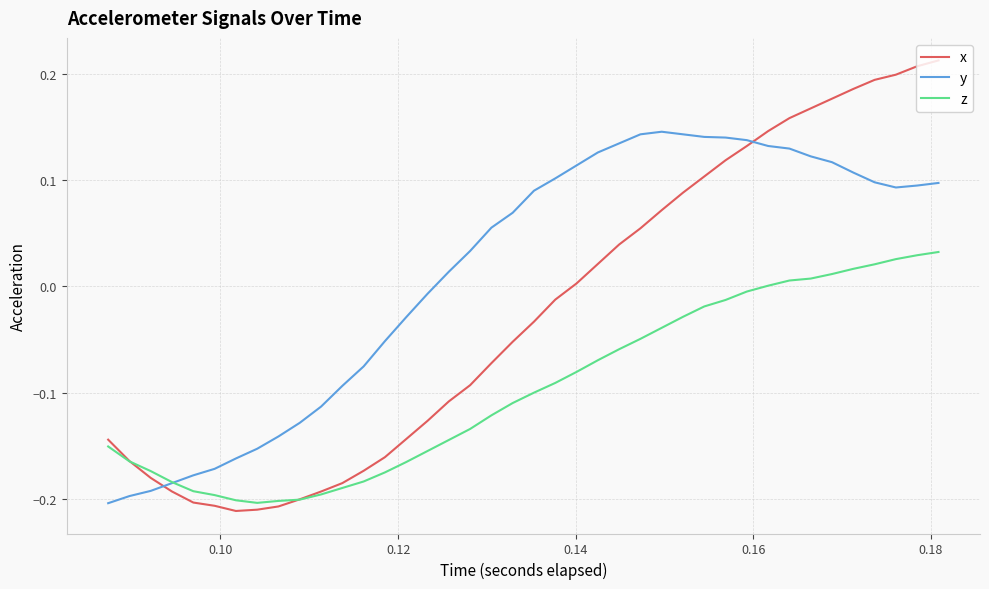

How many values in y are above zero?

24